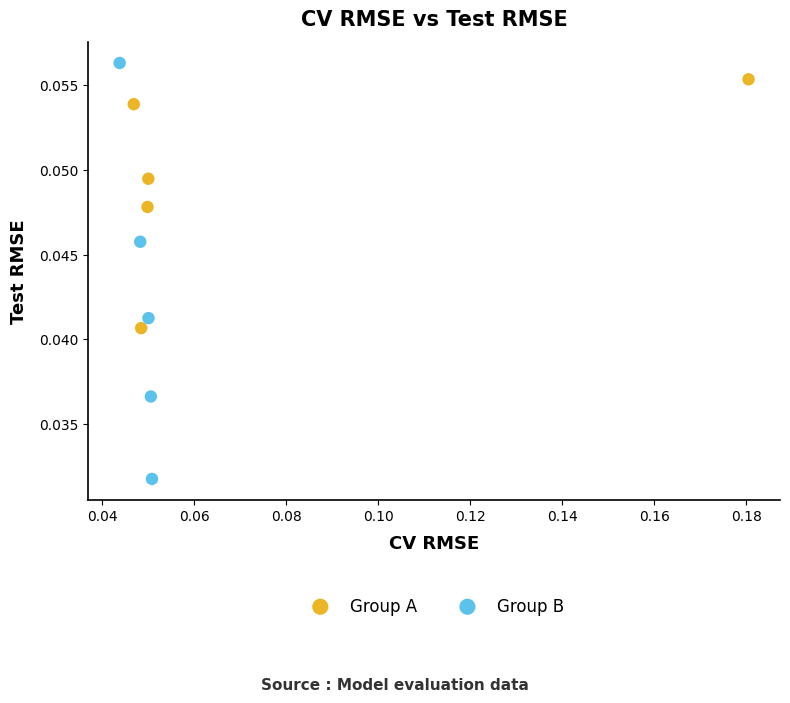

Which series has the widest spread of Y values?

Group B